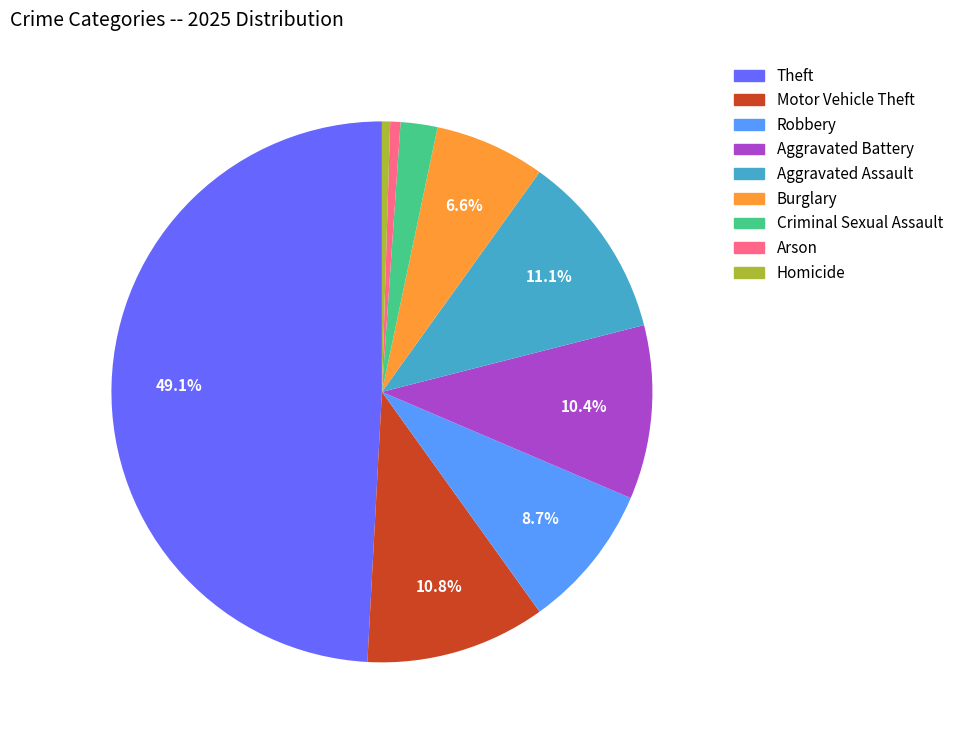

What is the total percentage of Burglary and Aggravated Battery?

17.0%